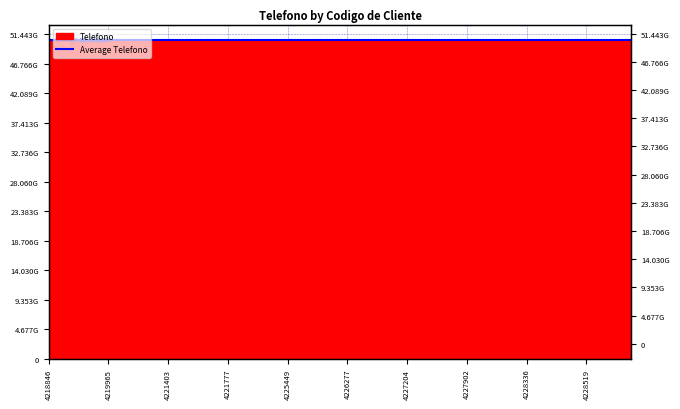

Where is the first local minimum?

4218875